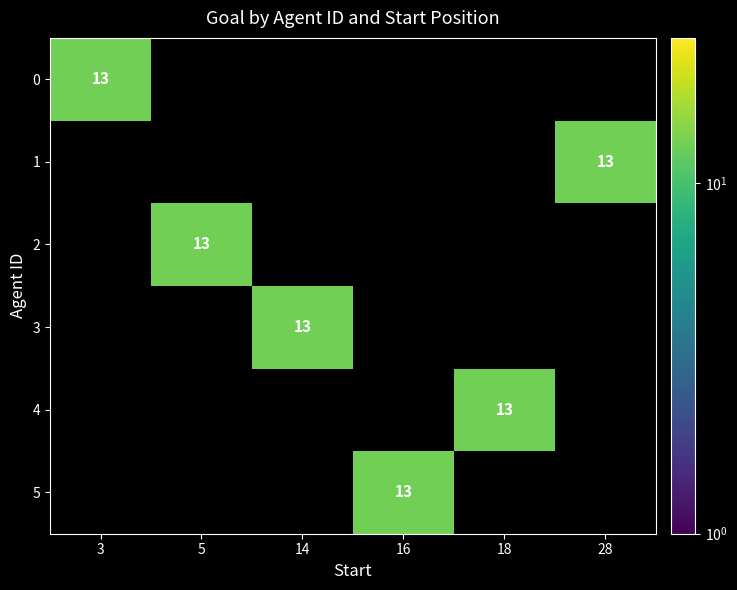

Reading right to left, list all the values displayed in this chart.

0: 1=13	0=3
1: 1=13	0=28
2: 1=13	0=5
3: 1=13	0=14
4: 1=13	0=18
5: 1=13	0=16